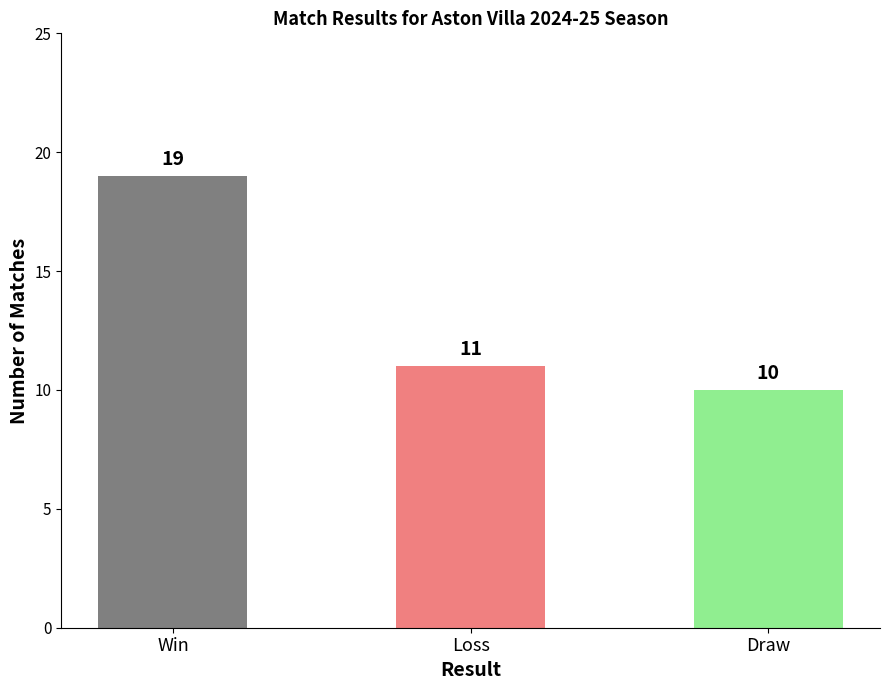

Does the chart contain stacked bars?

No